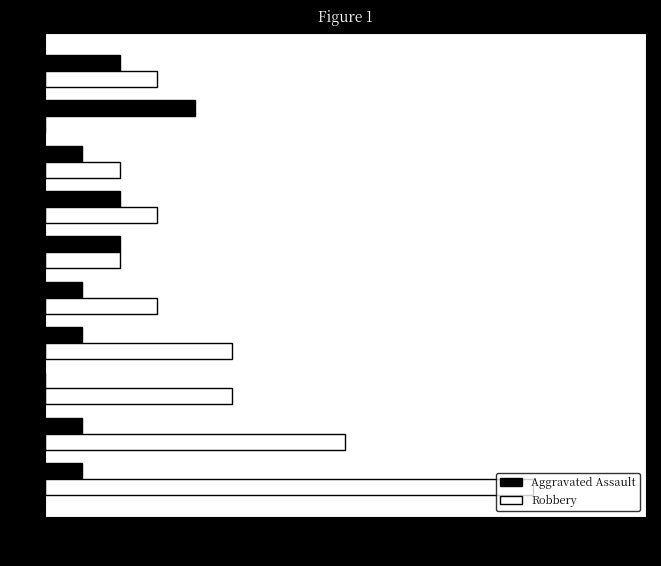

What is the sum of the Robbery values at 2018 and 2016?

13